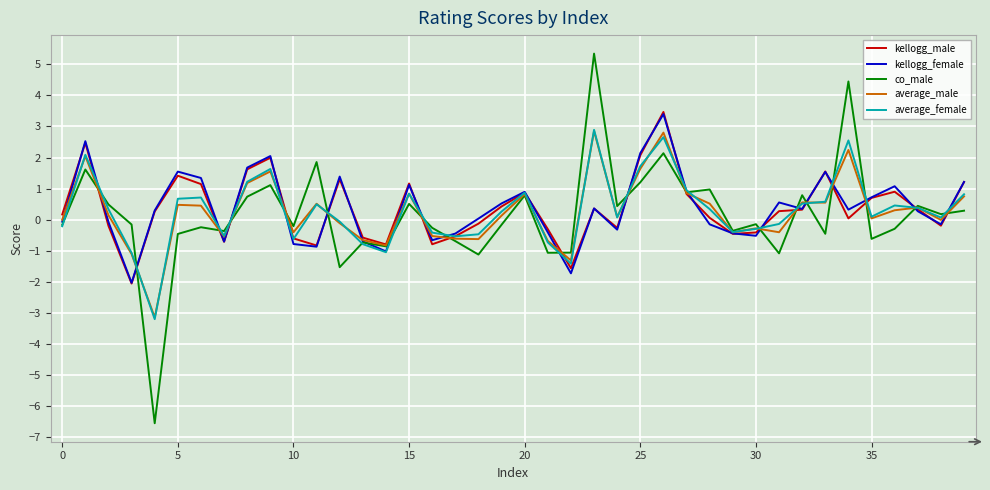

Which series has the largest range (max minus min)?

co_male